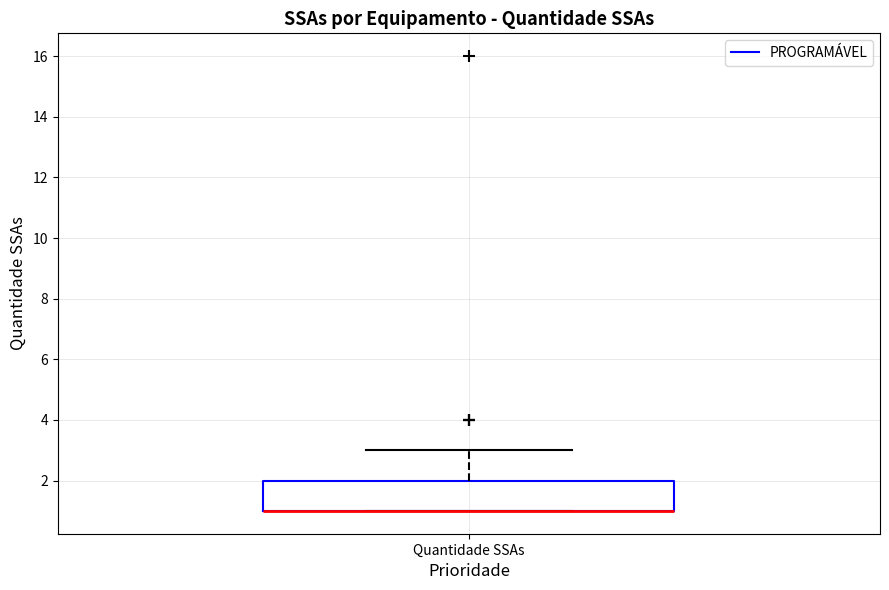

Transcribe this box plot: give where the median line is, the range the box spans, and where the two whiskers end, as read against the y-axis. The values are not printed on the chart, so give them approximately, as read against the axis.

median 1 (drawn on the box's lower edge), box 1 to 2, whiskers 1 to 3